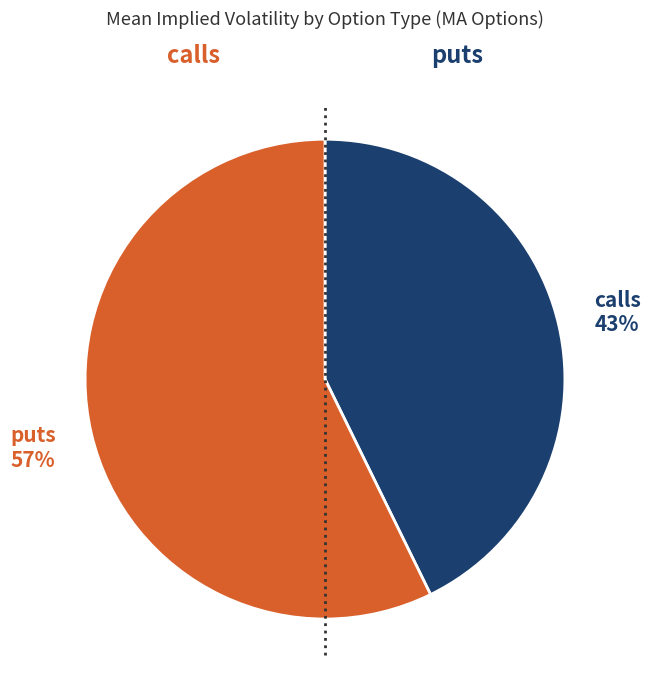

The calls slice represents 51% of the pie. True or false?

False